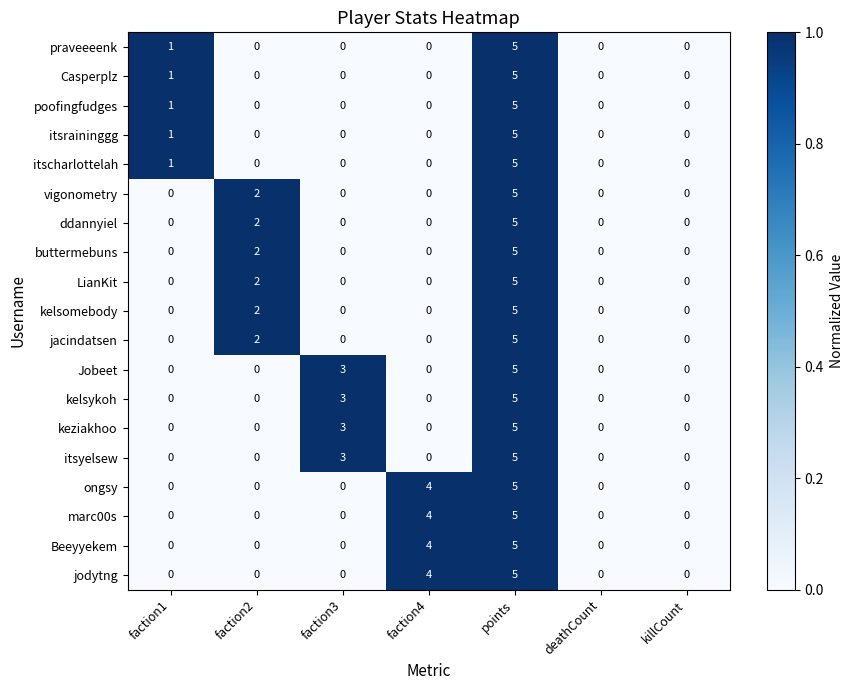

Which category has the highest value in the Casperplz series?

points